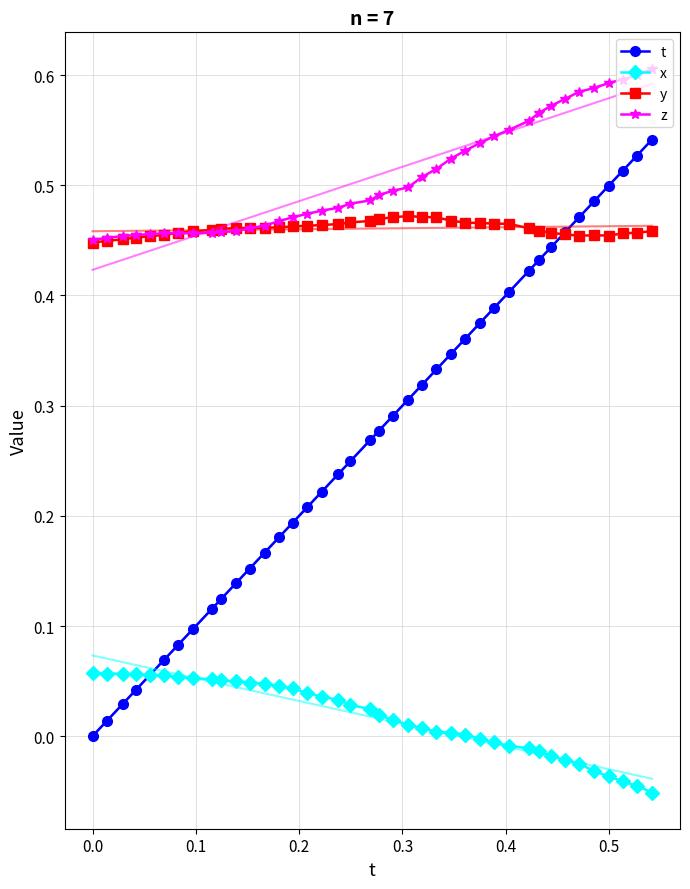

What is the minimum value shown in the chart?

-0.1